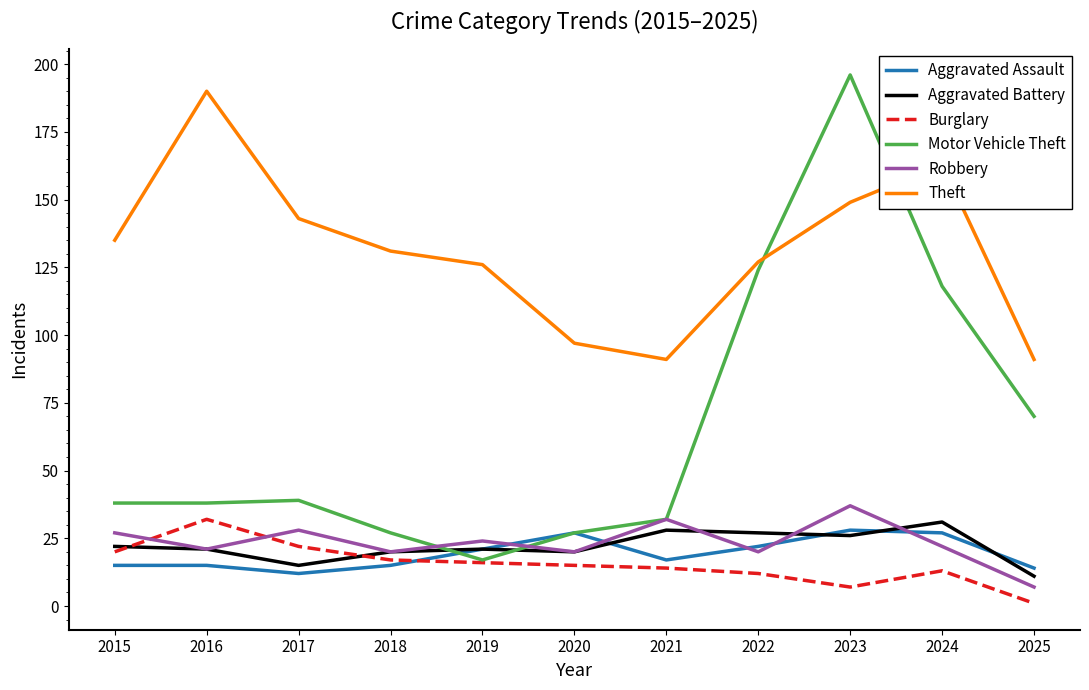

Reading right to left, extract all data points from this chart.

Aggravated Assault: 2025=14	2024=27	2023=28	2022=22	2021=17	2020=27	2019=21	2018=15	2017=12	2016=15	2015=15
Aggravated Battery: 2025=11	2024=31	2023=26	2022=27	2021=28	2020=20	2019=21	2018=20	2017=15	2016=21	2015=22
Burglary: 2025=1	2024=13	2023=7	2022=12	2021=14	2020=15	2019=16	2018=17	2017=22	2016=32	2015=20
Motor Vehicle Theft: 2025=70	2024=118	2023=196	2022=124	2021=32	2020=27	2019=17	2018=27	2017=39	2016=38	2015=38
Robbery: 2025=7	2024=22	2023=37	2022=20	2021=32	2020=20	2019=24	2018=20	2017=28	2016=21	2015=27
Theft: 2025=91	2024=163	2023=149	2022=127	2021=91	2020=97	2019=126	2018=131	2017=143	2016=190	2015=135